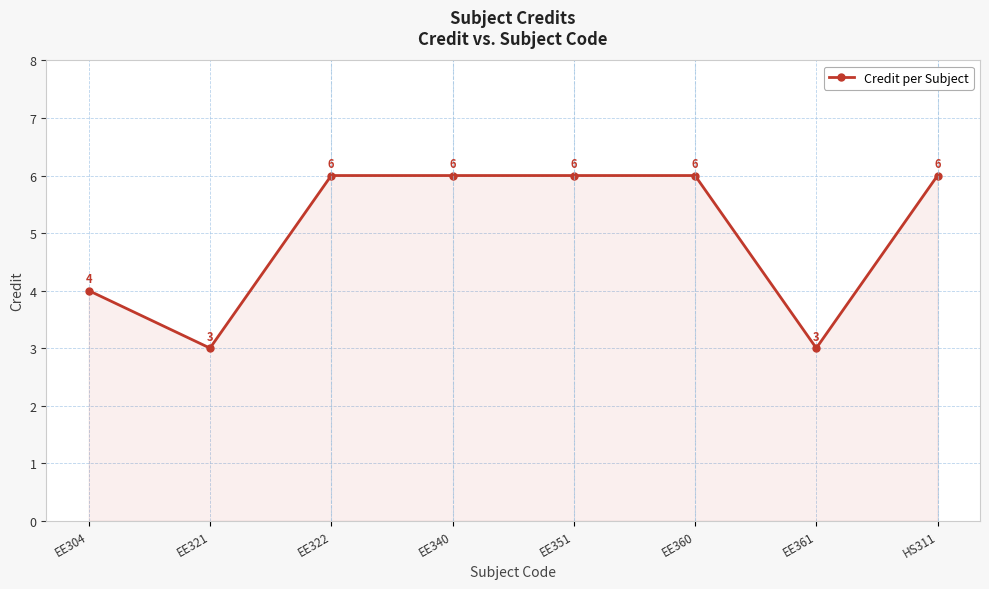

What is the maximum value shown in the chart?

6